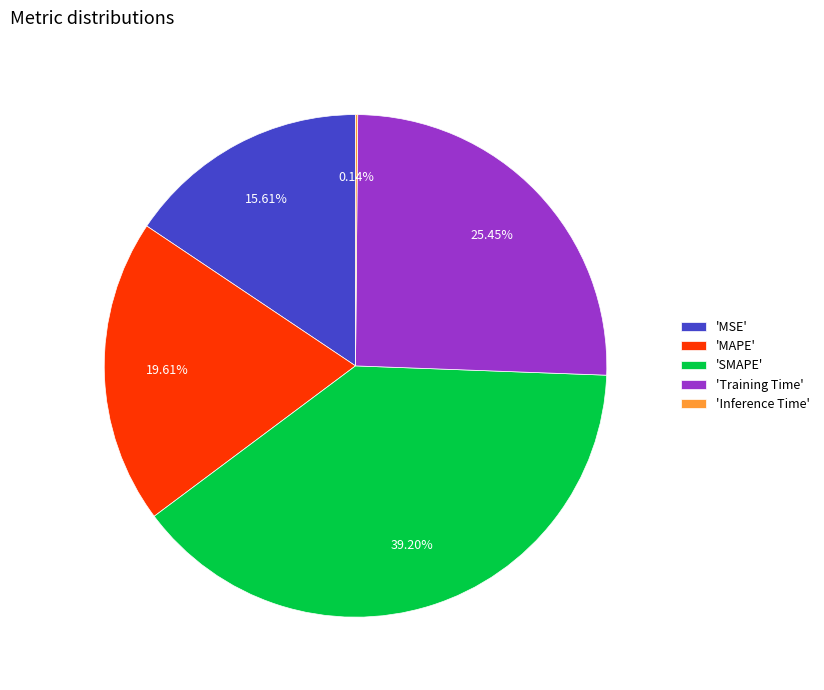

Which category has the biggest portion of the pie?

'SMAPE'